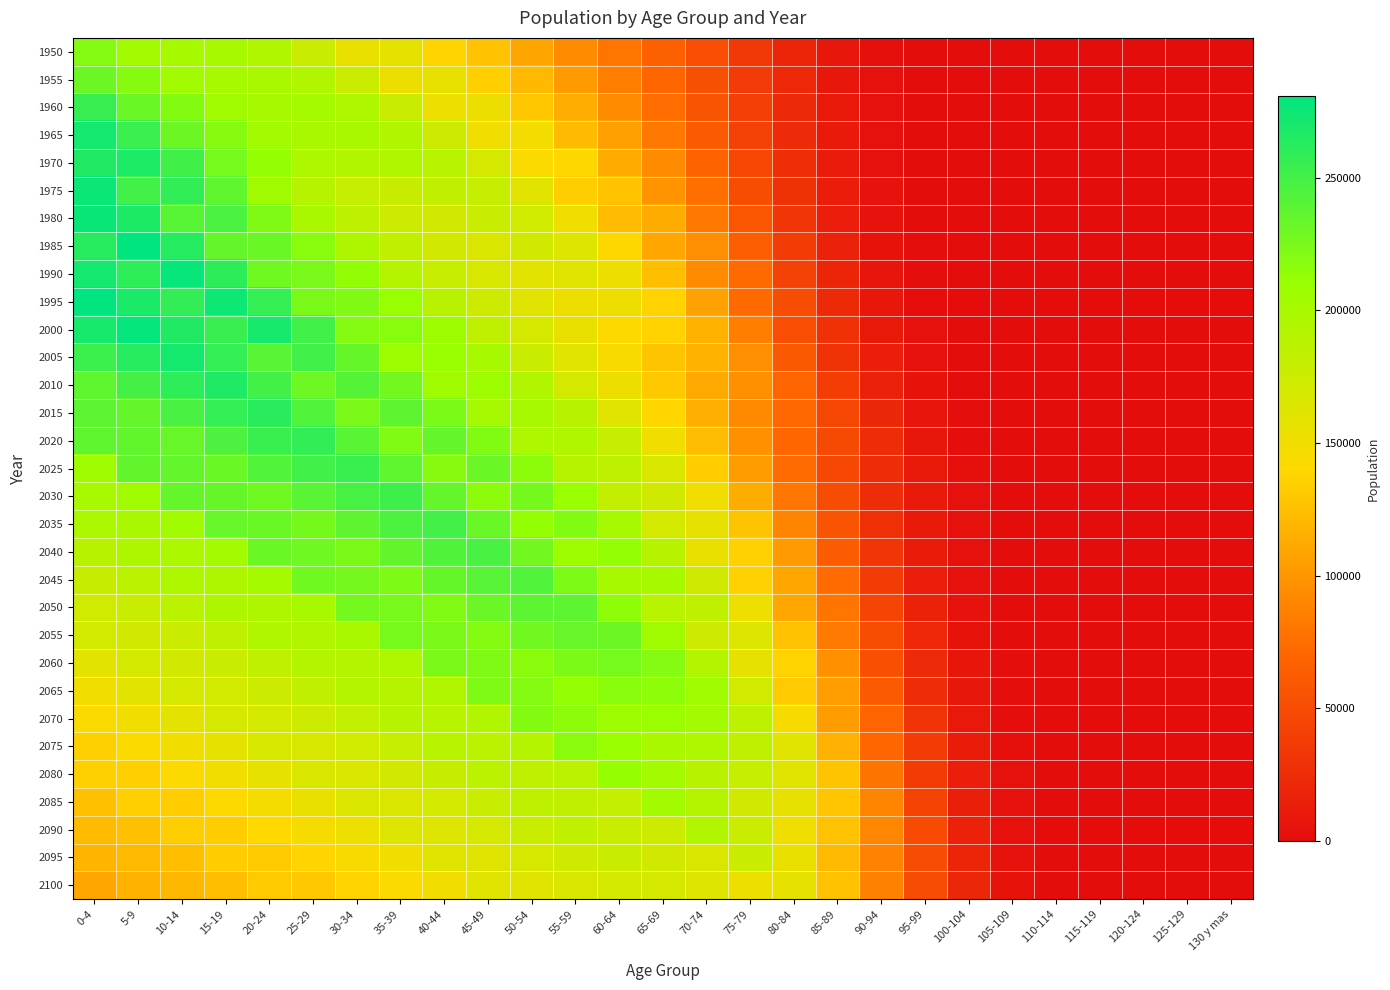

Which series has the largest range (max minus min)?

1995